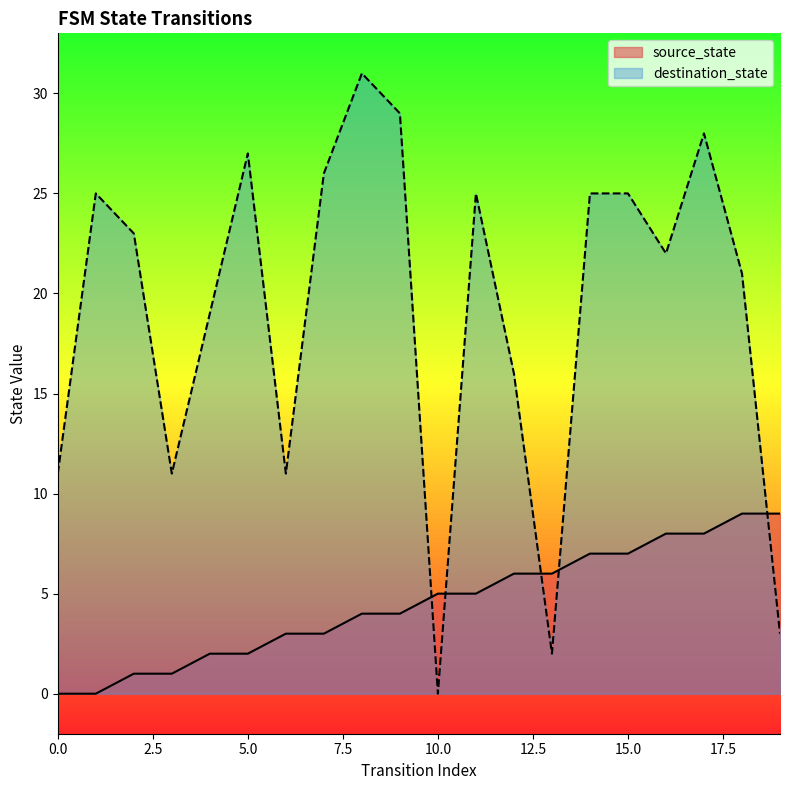

The source_state series shows 8 at 16. True or false?

True